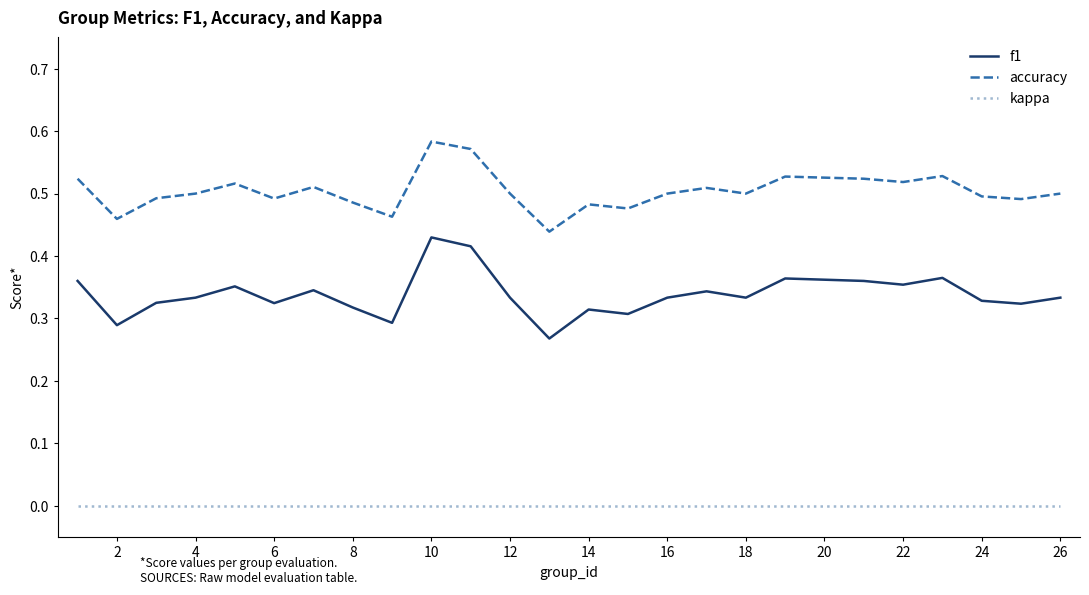

How many lines are shown in the chart?

3